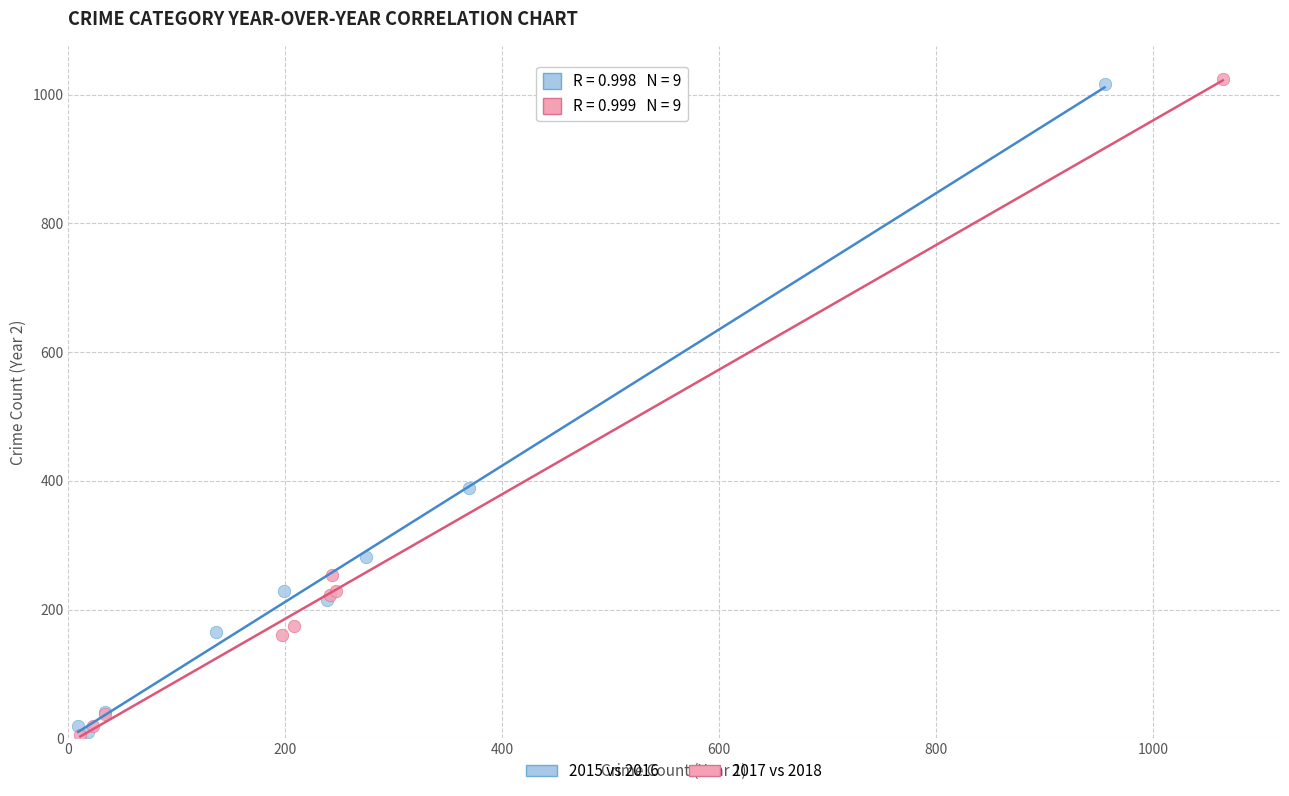

Which series has the largest Y range (max minus min)?

2017 vs 2018